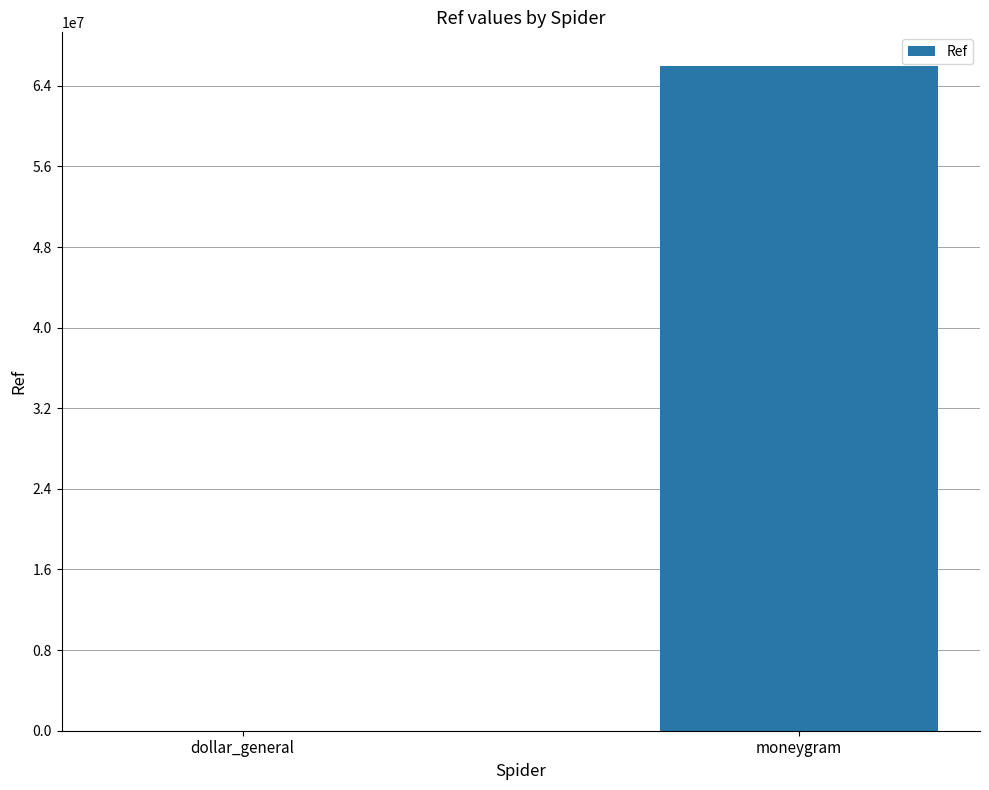

The value at moneygram is 66005298. True or false?

True